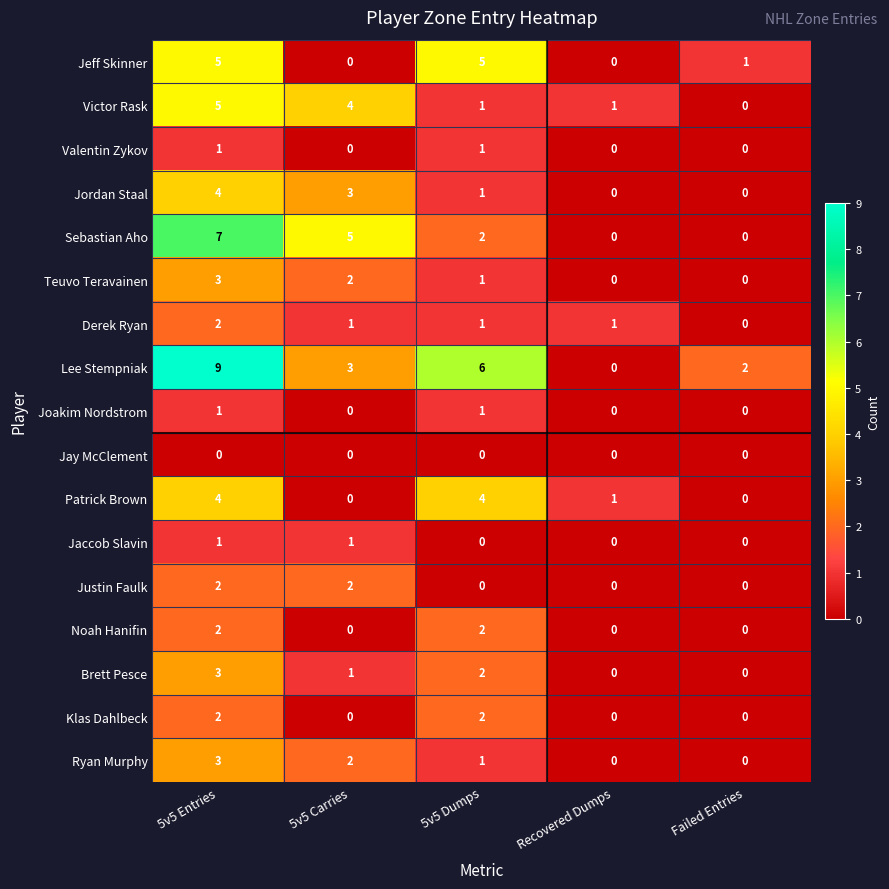

Count the Derek Ryan values in the range 1 to 2.

4